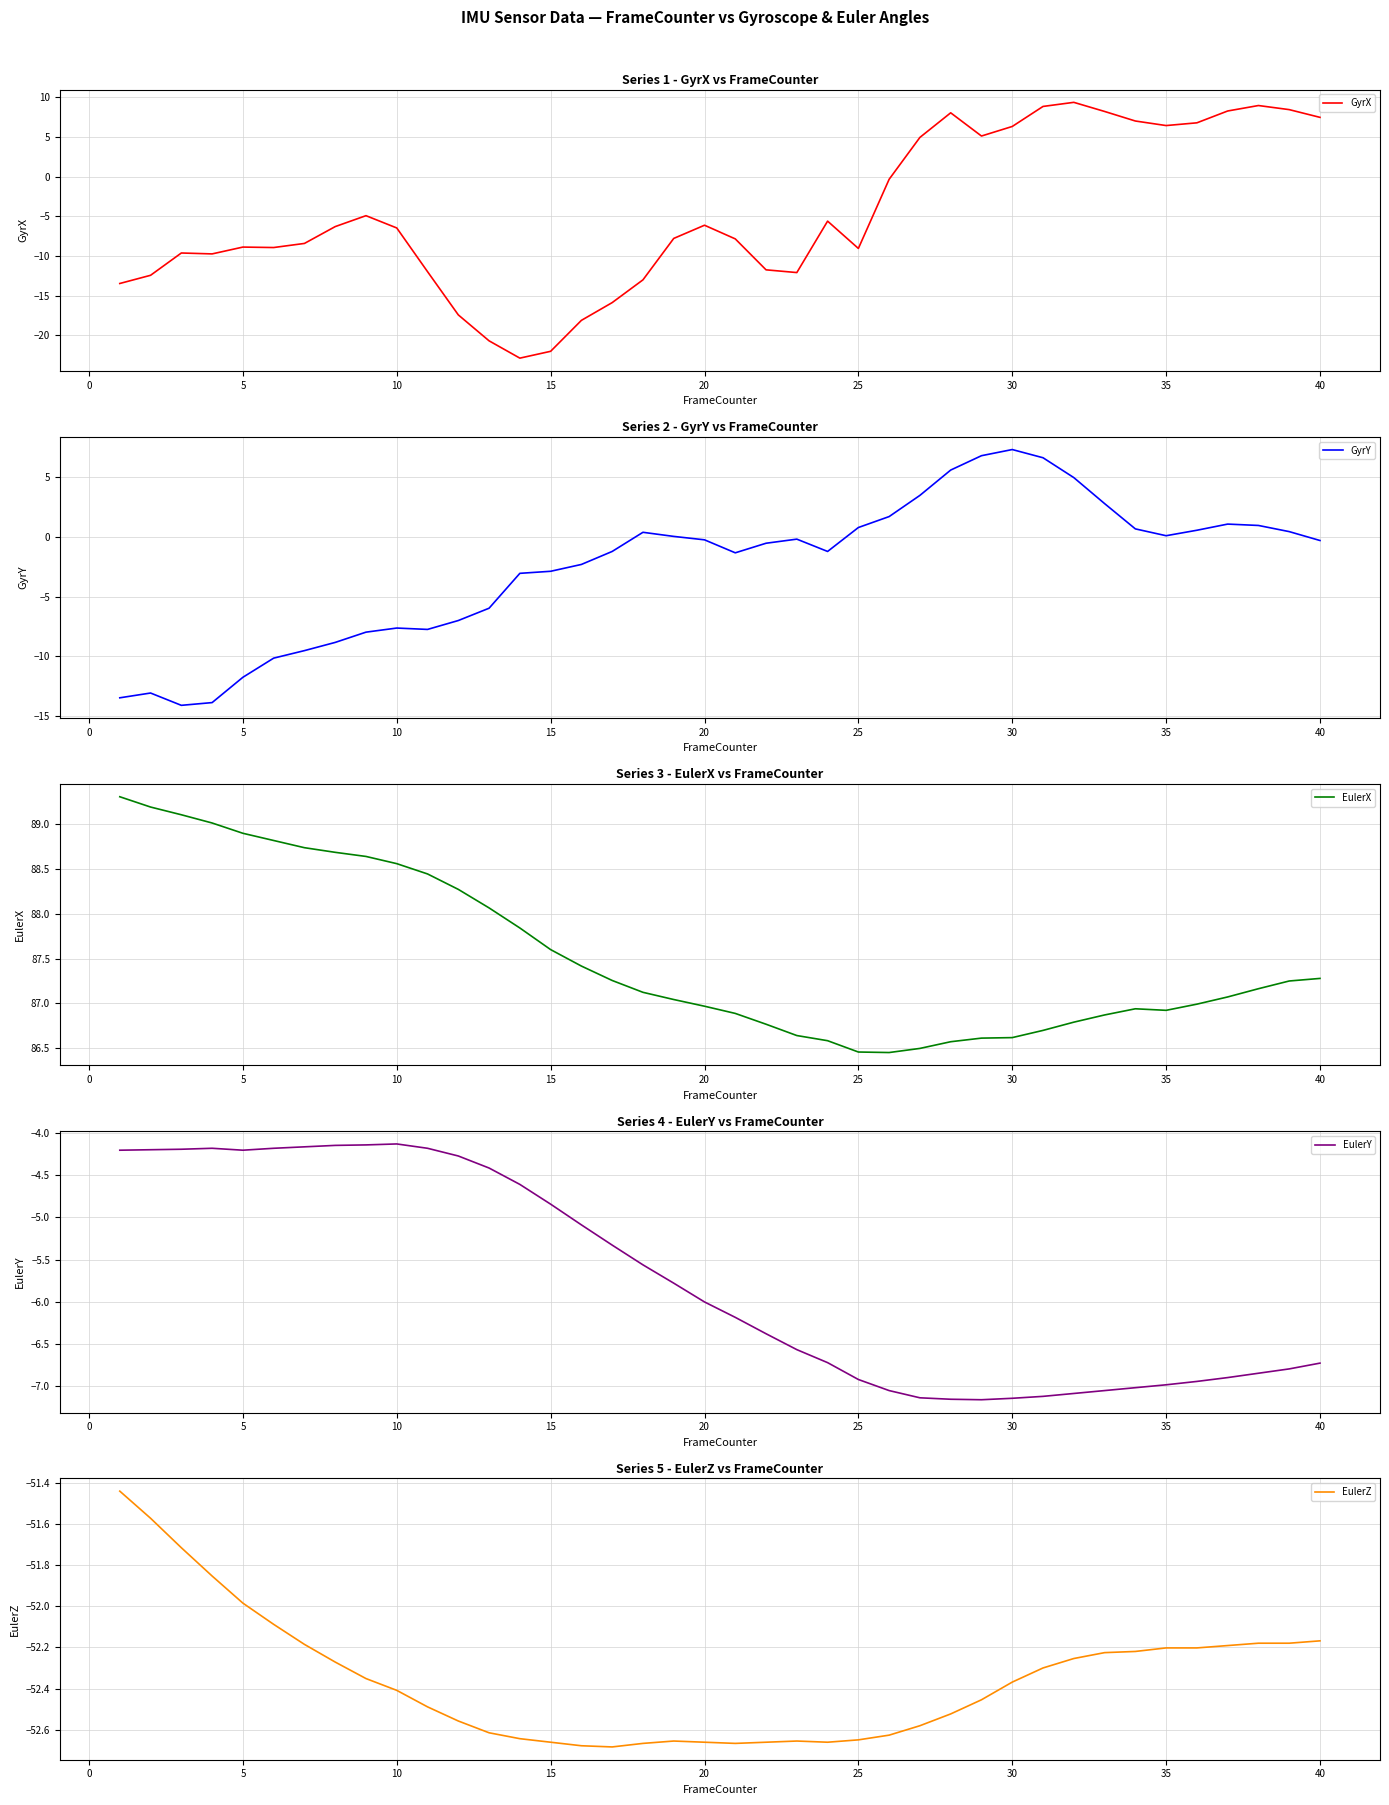

Is the value of GyrX at 35 greater than the value of GyrY at 24?

No